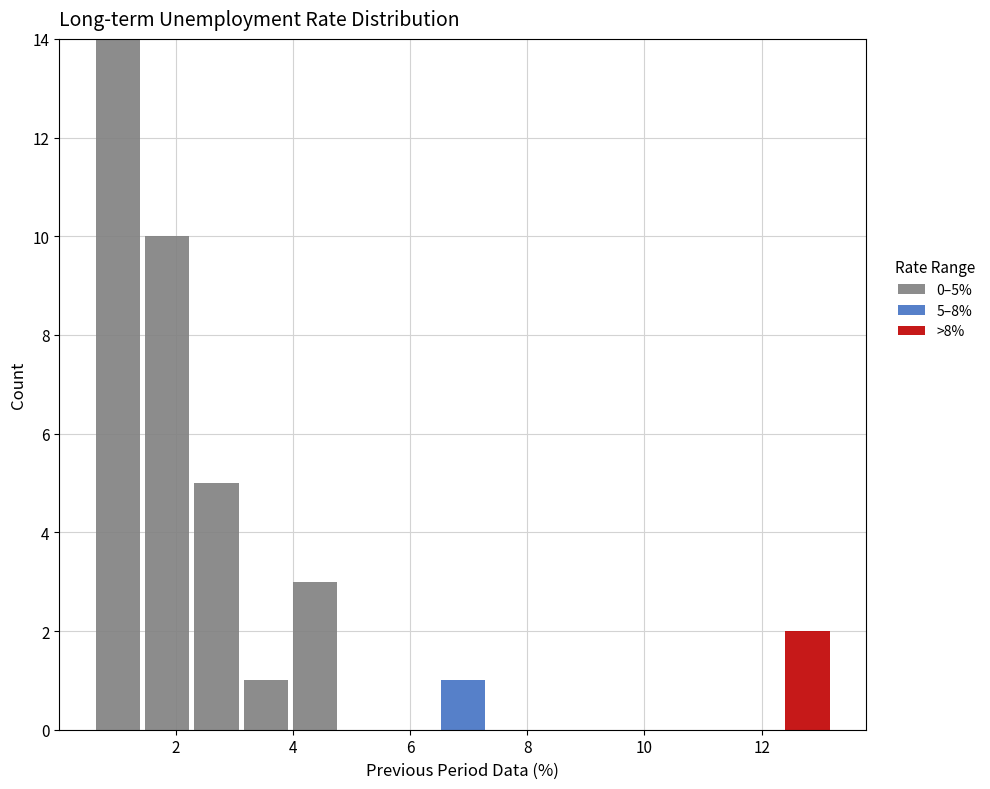

Which range on the x-axis has the tallest stacked bar (by total height)?

0.60 to 1.44